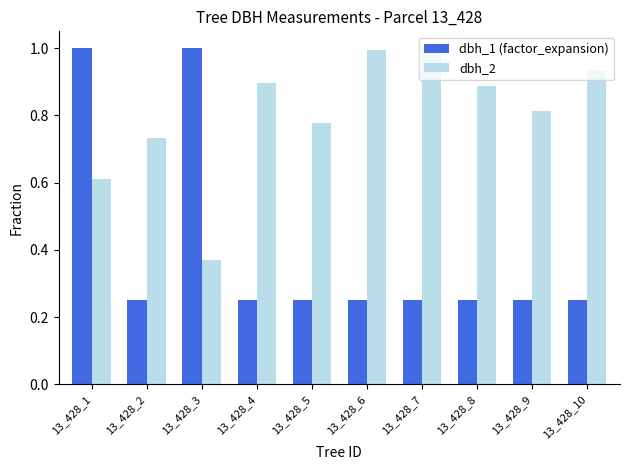

How many groups of bars are there?

10